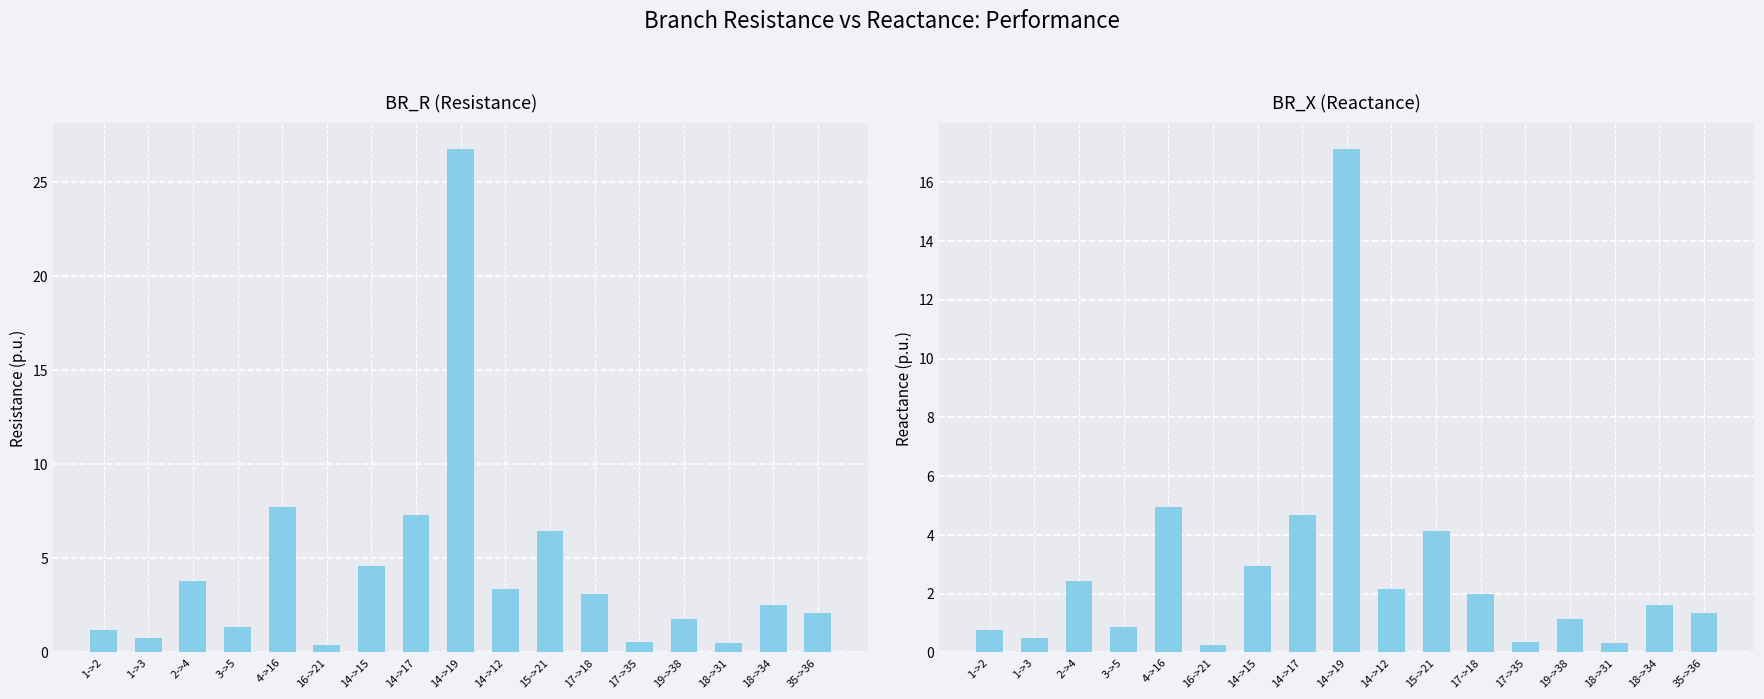

Rank the series by their maximum value, from lowest to highest.

BR_X, BR_R